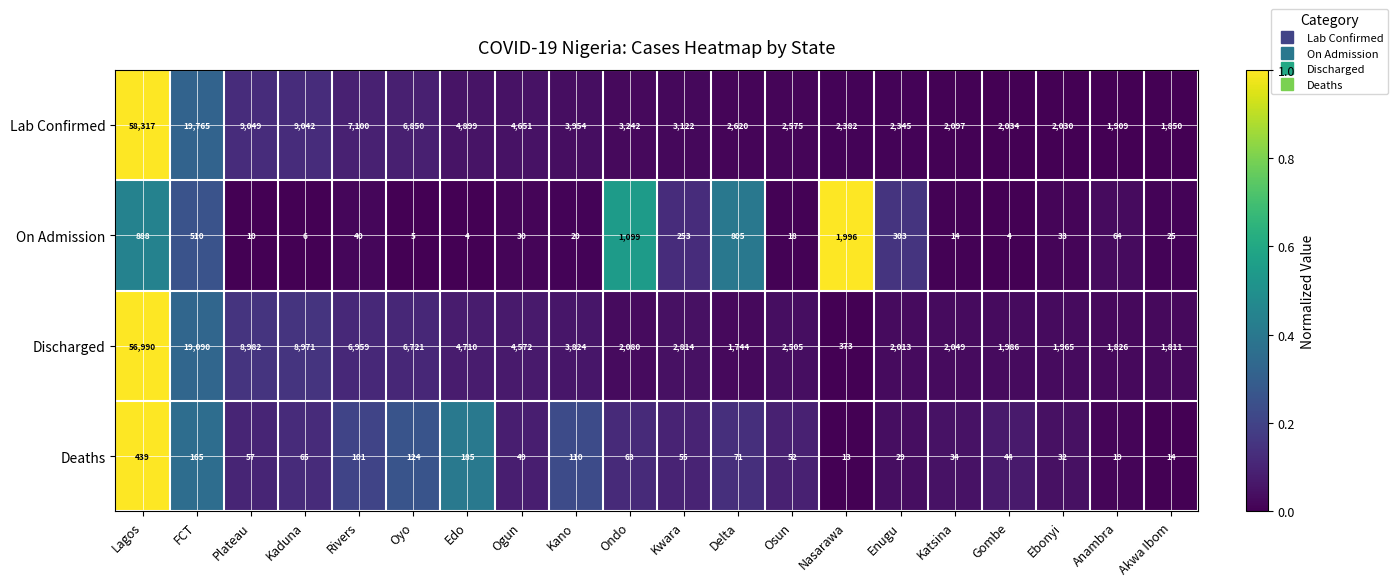

Count the number of categories in the chart.

20